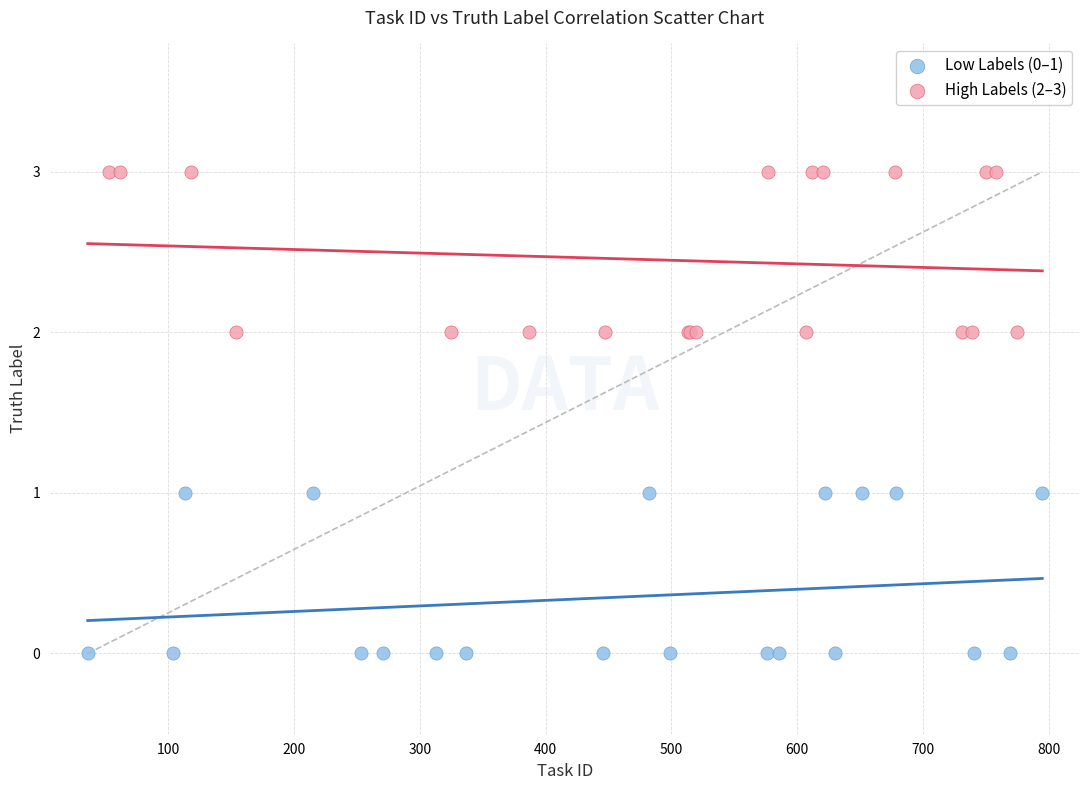

Which series reaches the minimum Y coordinate?

Low Labels (0–1)